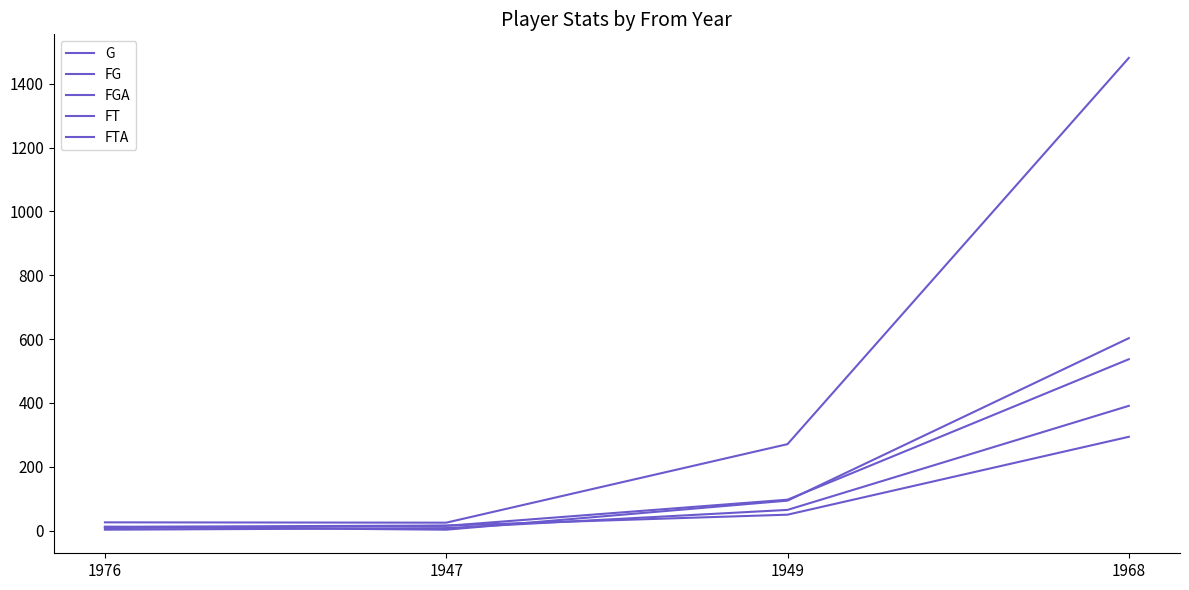

Does the chart have visible grid lines?

No